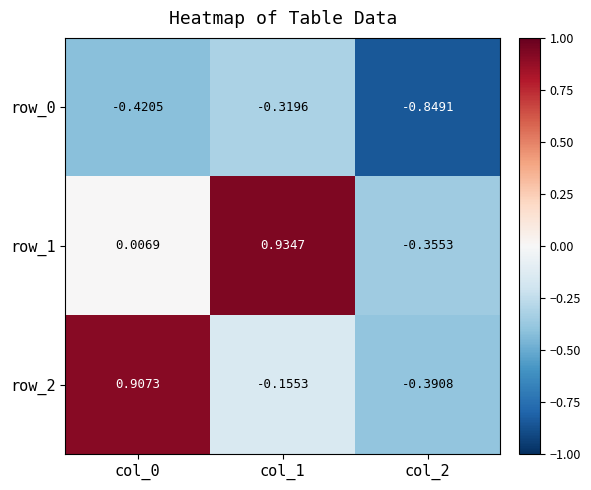

What is the total value across all series at col_0?

0.5